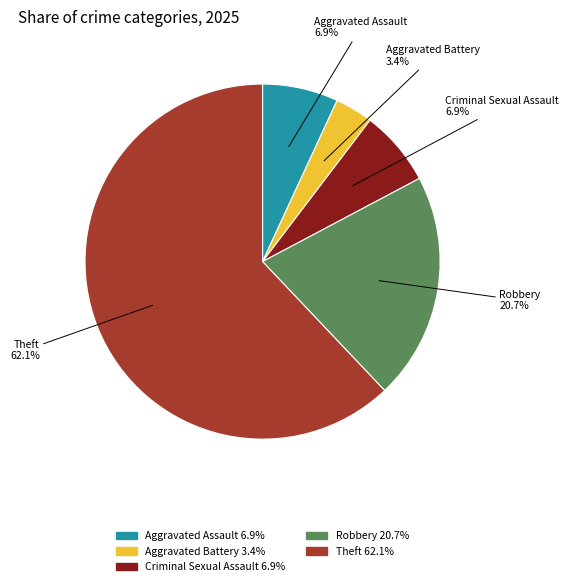

Count the number of slices in the pie.

5